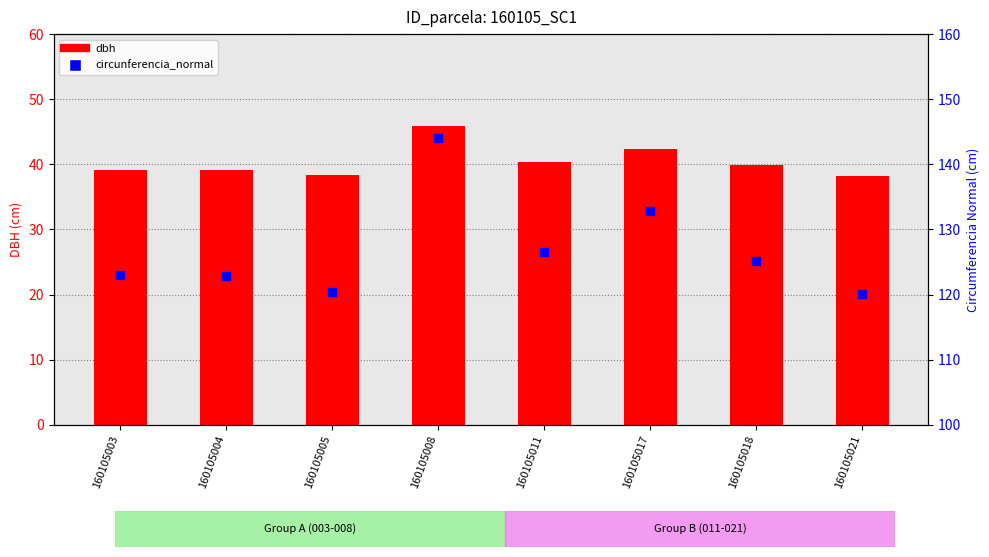

Which series has the largest Y range (max minus min)?

circunferencia_normal